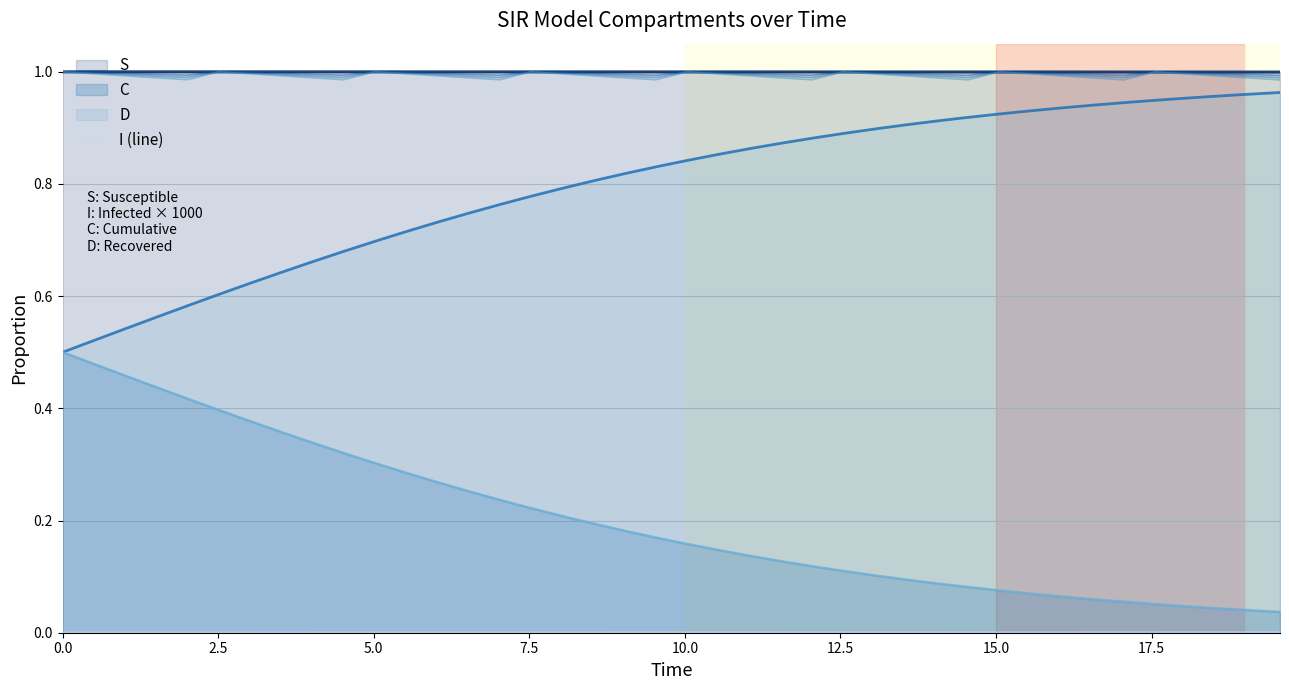

At how many categories does at least one series exceed 0?

40